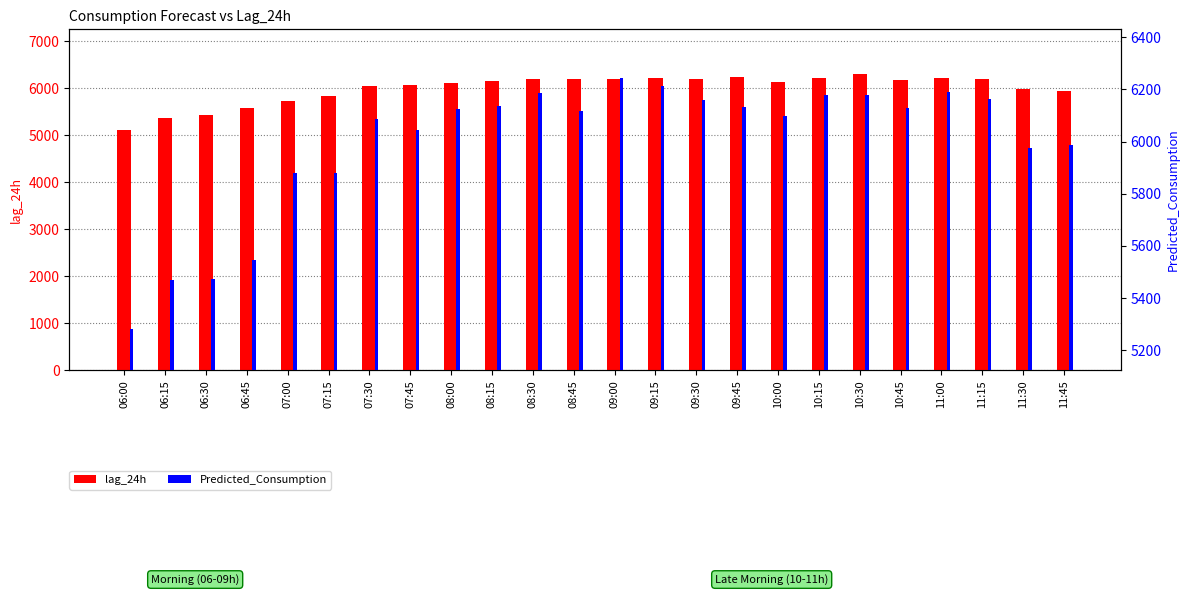

Which series has the largest total across all categories?

Predicted_Consumption